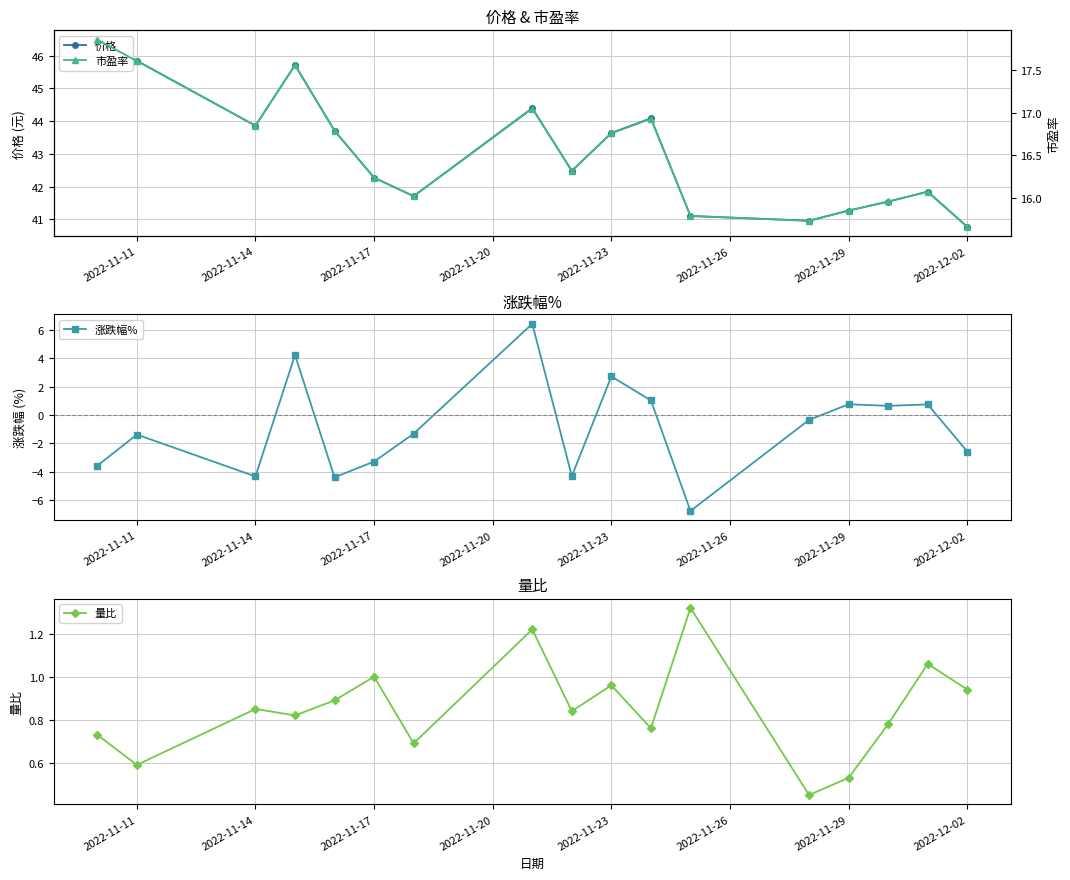

What are all the series names shown in the legend?

价格, 涨跌幅%, 量比, 市盈率